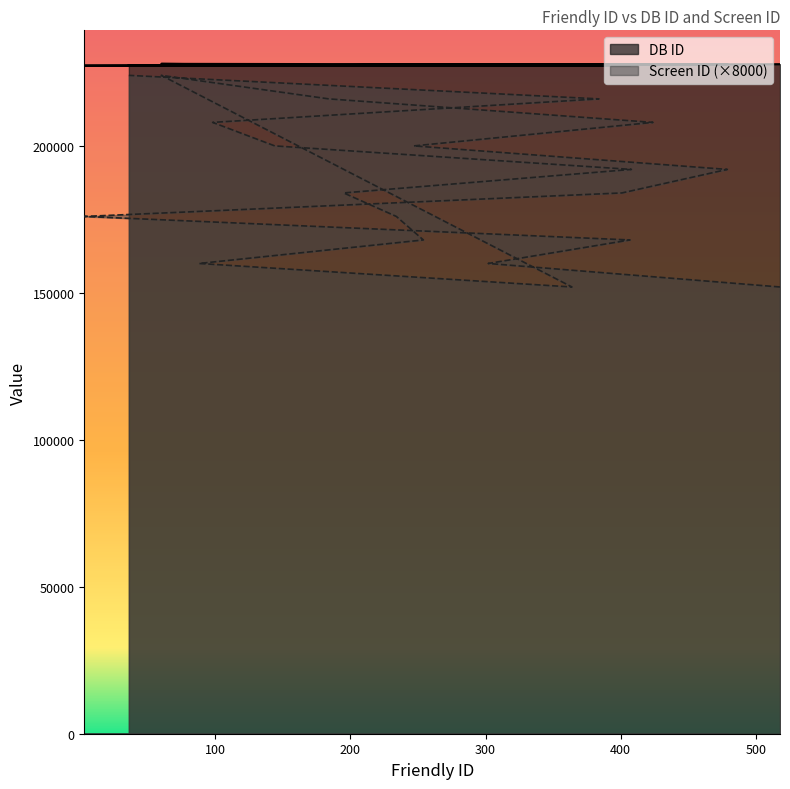

What is the minimum value for DB ID?

227276